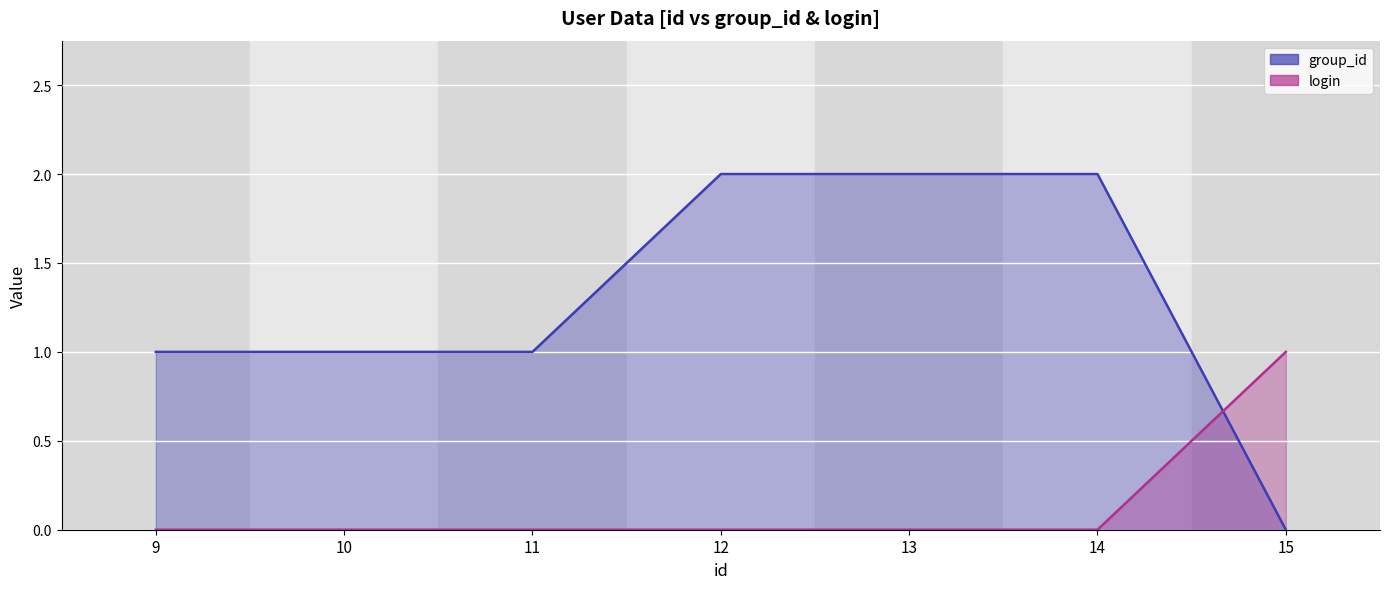

What is the total value across all series at 11?

1